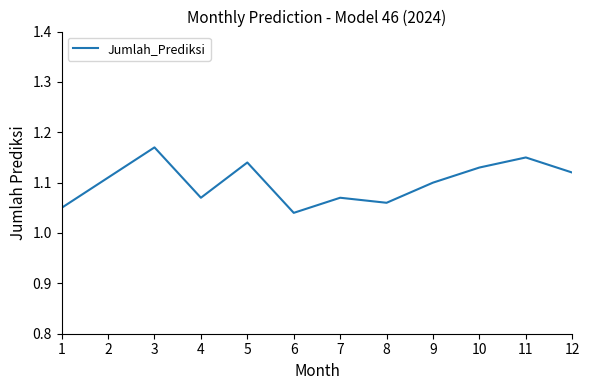

The chart shows a value of 1.4 at 2. True or false?

False